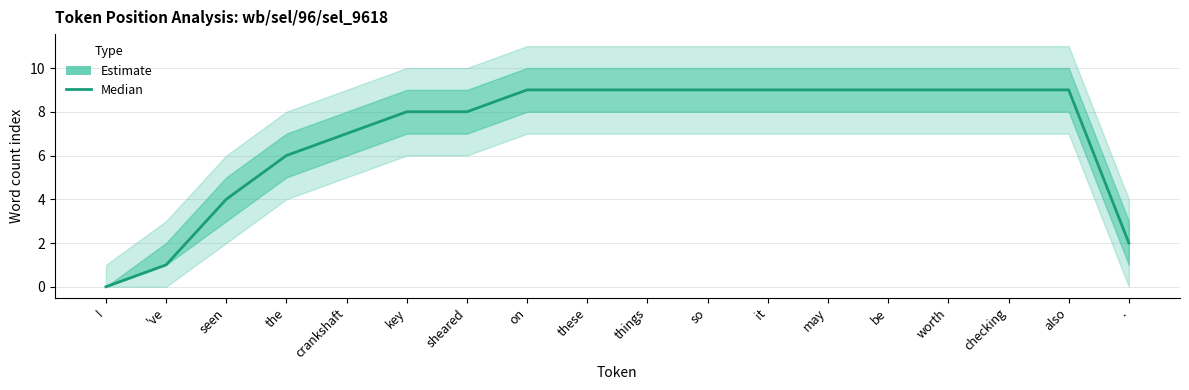

What is the change in value from 've to these?

+8